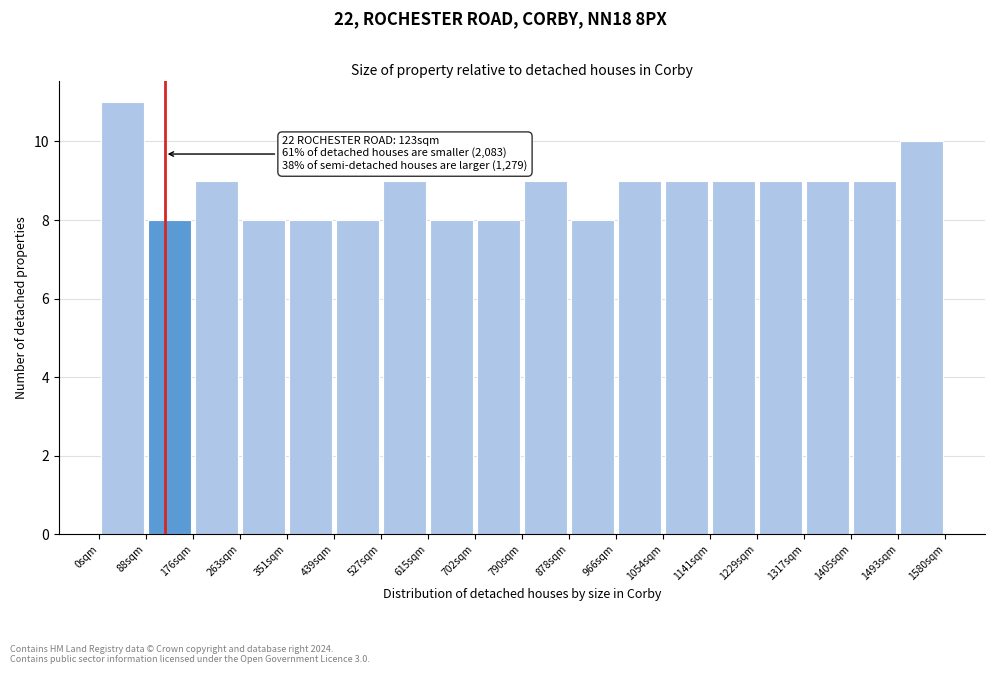

Which range on the x-axis has the tallest bar?

0 to 90